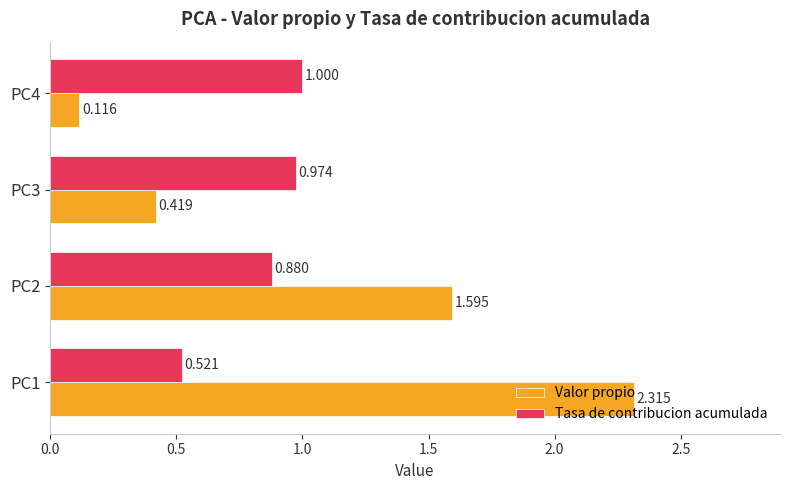

Which category has the lowest value in the Valor propio series?

PC4